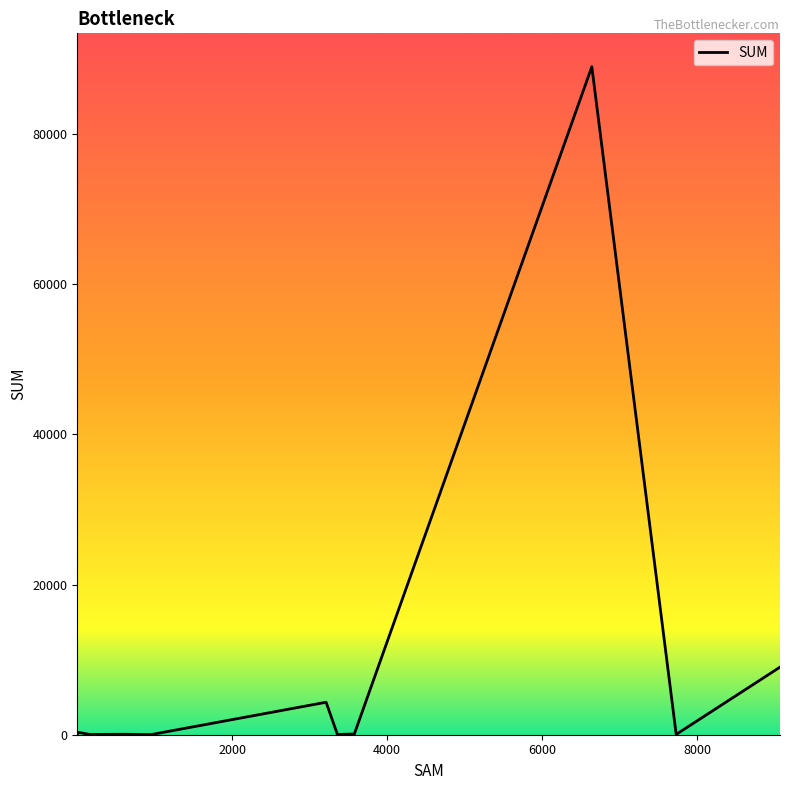

What is the maximum value shown in the chart?

88942